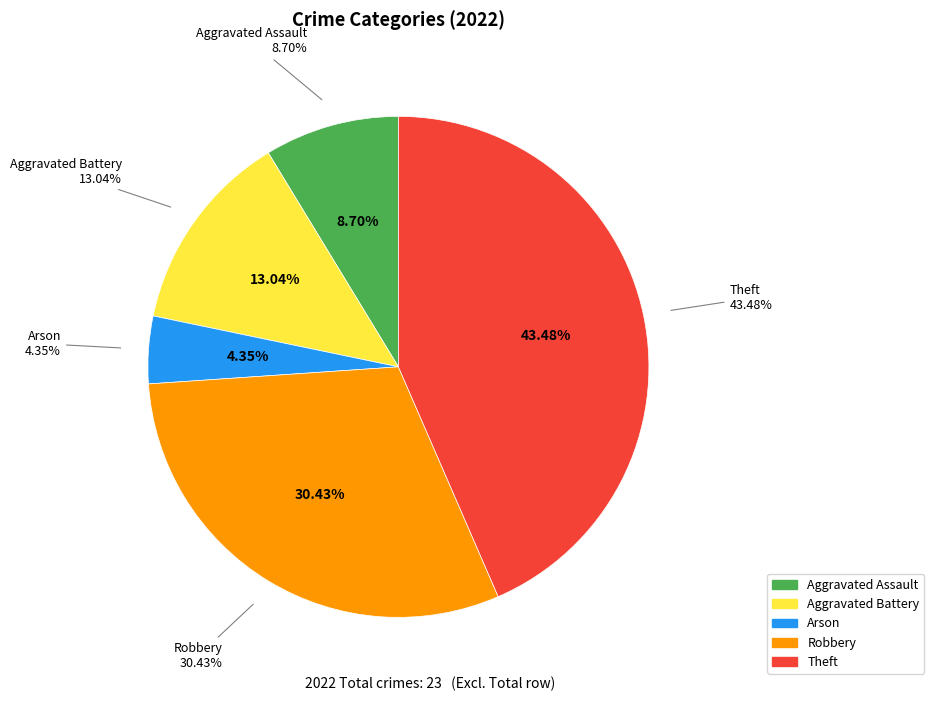

Is Aggravated Battery the majority of the pie?

No